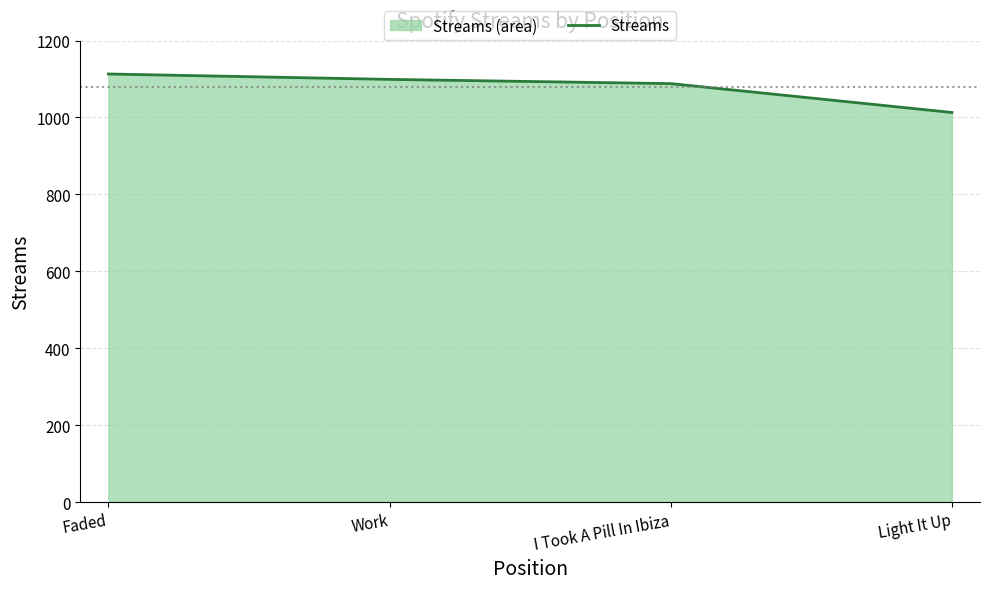

List the labels in order of value, smallest first.

Light It Up, I Took A Pill In Ibiza, Work, Faded